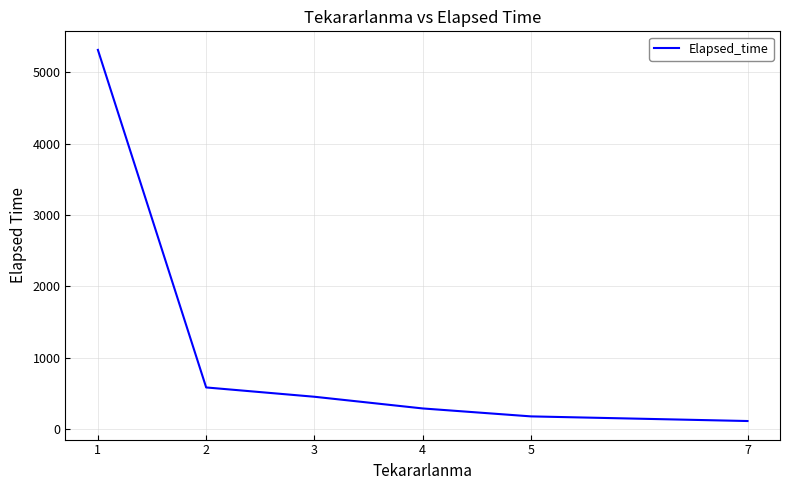

At which category does the chart reach its peak across all series?

1